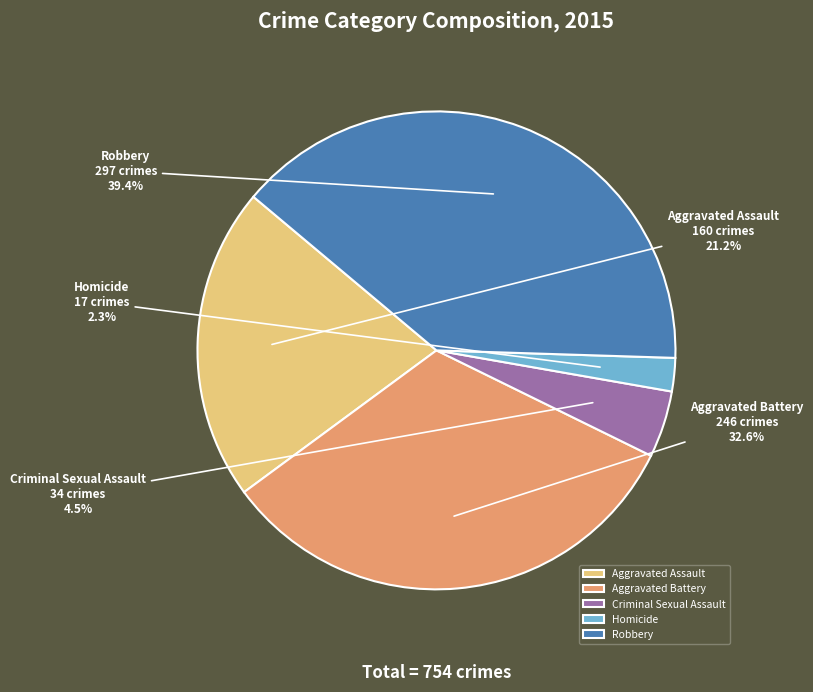

Is it true that Homicide is 14% of the pie?

False